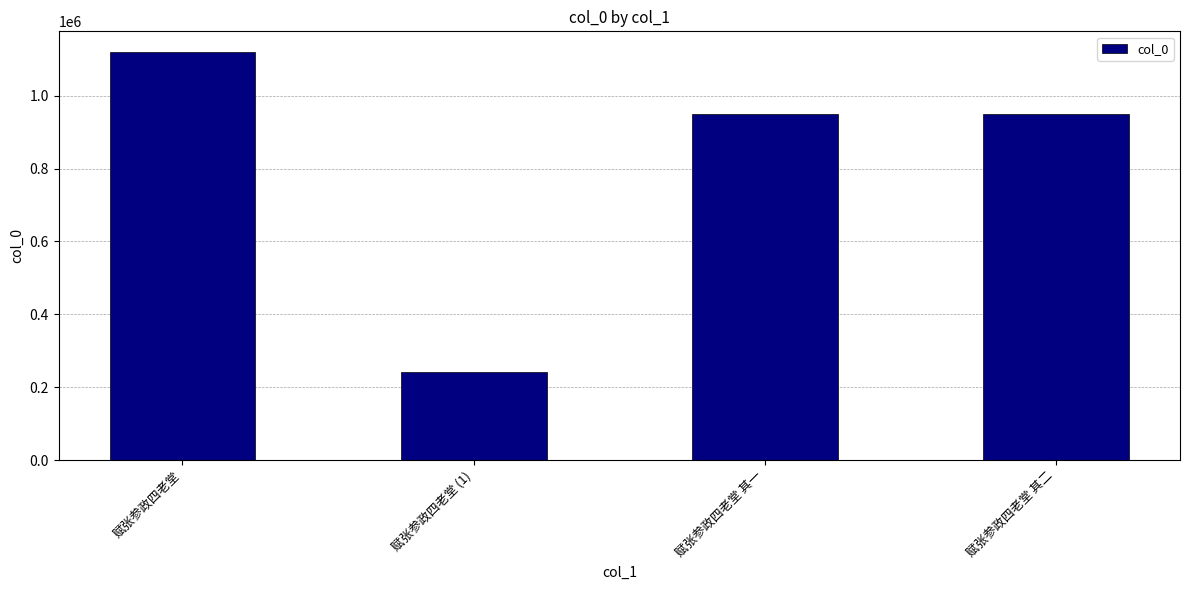

Approximately how many times larger is the value at 赋张参政四老堂 其一 compared to 赋张参政四老堂 其二?

1.0